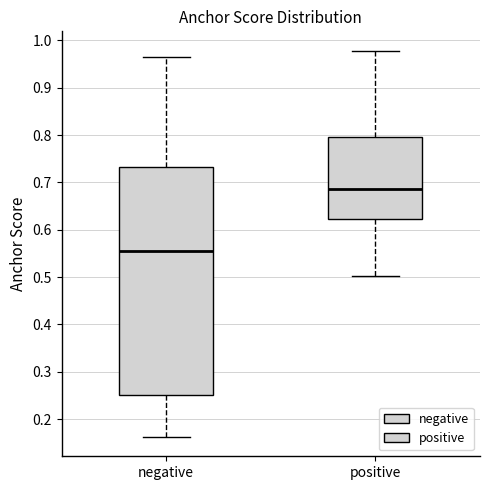

Reading left to right, transcribe this box plot: for each box, give where its median line is, the range the box spans, and where its two whiskers end, as read against the y-axis. The values are not printed on the chart, so give them approximately, as read against the axis.

negative: median 0.56, box 0.25 to 0.73, whiskers 0.16 to 0.97
positive: median 0.69, box 0.62 to 0.80, whiskers 0.50 to 0.98